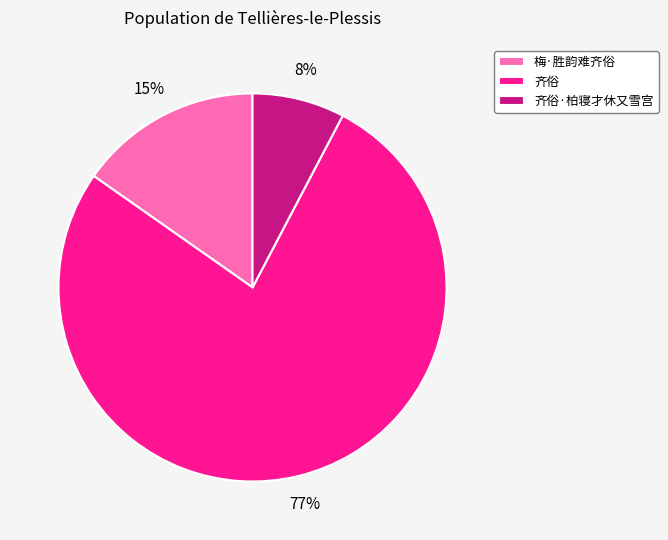

Is the sum of 梅·胜韵难齐俗 and 齐俗 greater than half?

Yes